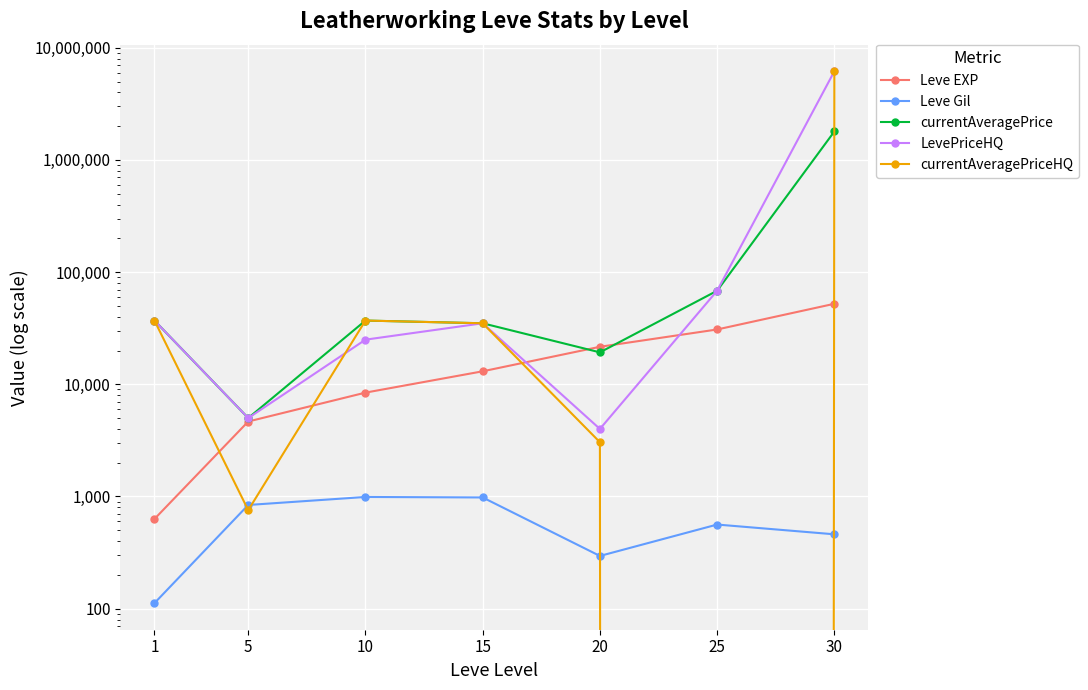

Which series ends up on top after the final intersection of currentAveragePriceHQ and LevePriceHQ?

currentAveragePriceHQ